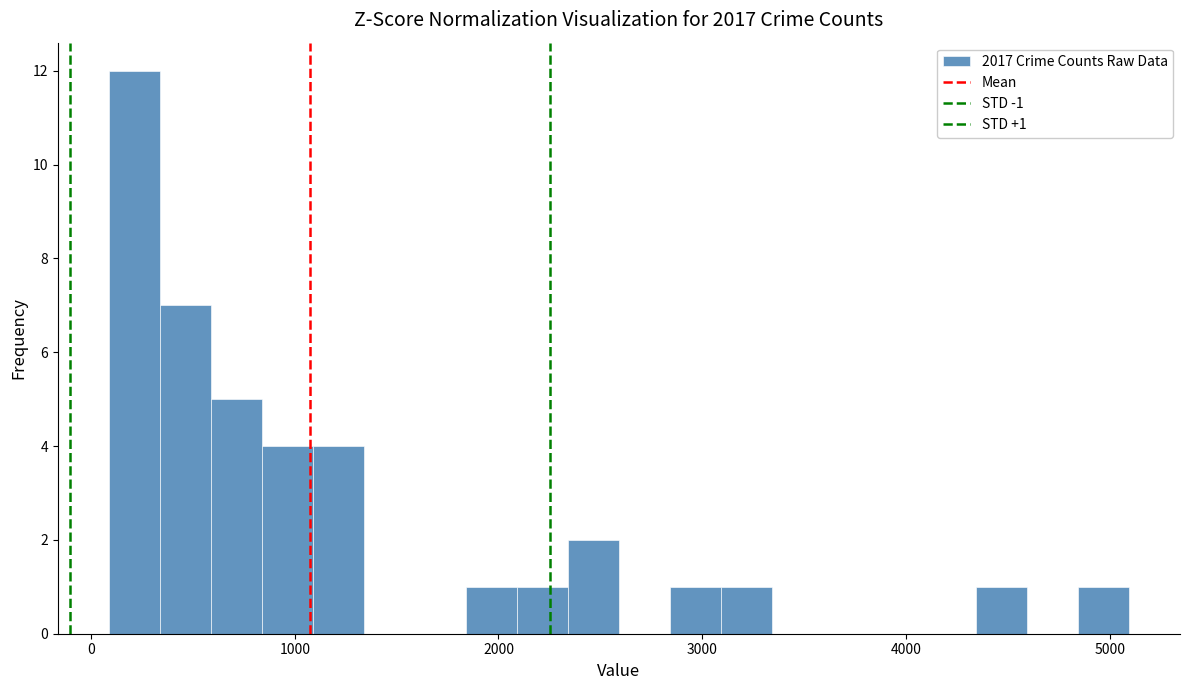

Around what value on the x-axis is the tallest bar? Give the approximate position of its centre, as read against the axis.

200